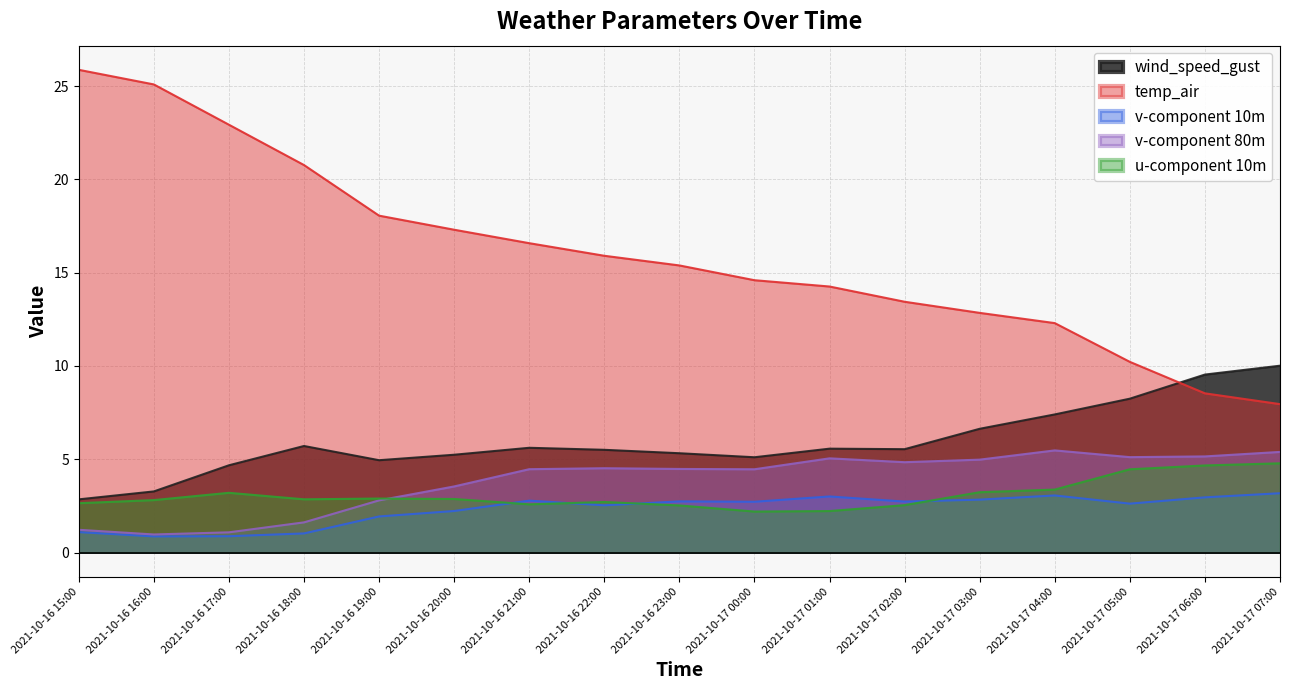

True or false: v-component 10m and v-component 80m cross at least once.

False